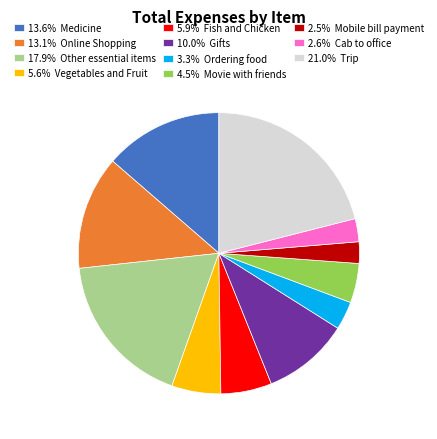

Is there any slice that represents more than half of the pie?

No